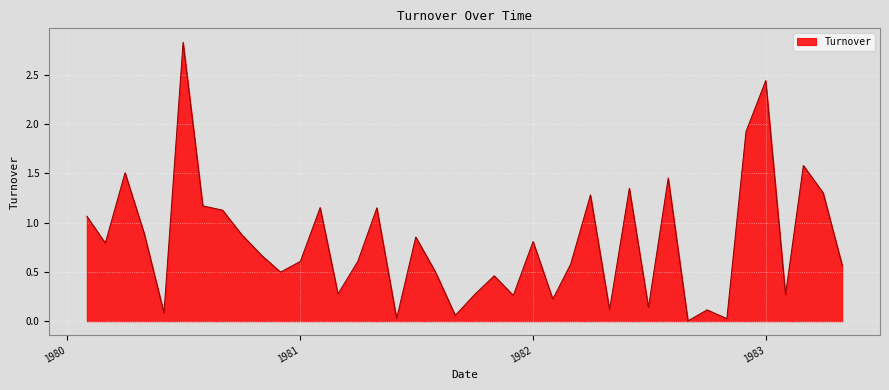

What is the difference between the maximum and second lowest values?

2.8